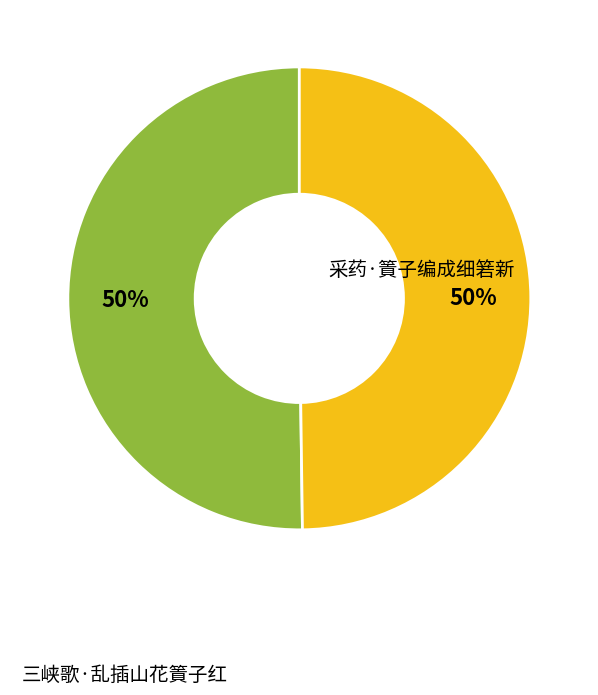

To the nearest percent, what is the average slice percentage?

50%